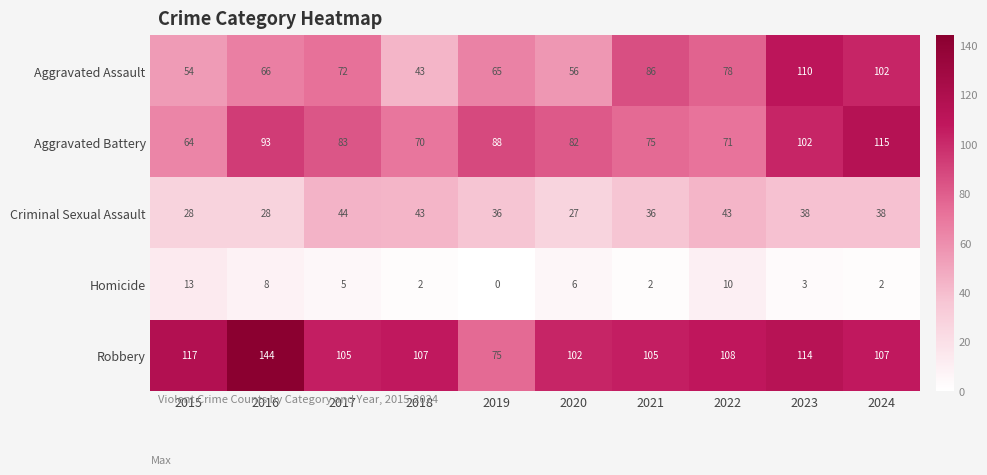

Is it true that Homicide equals 2 at 2018?

True